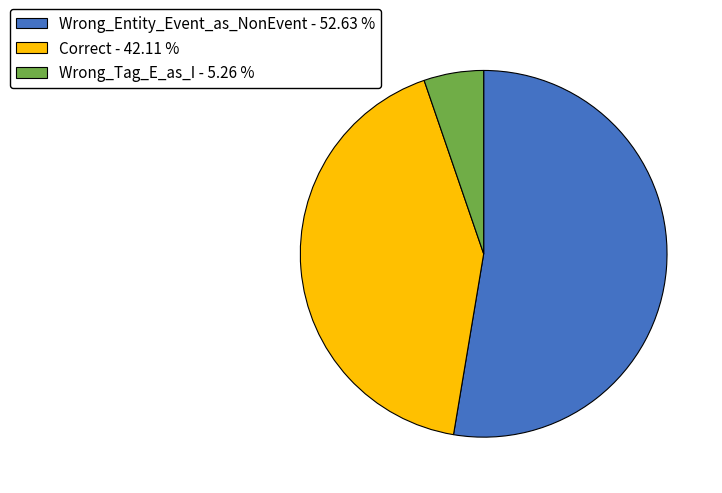

Approximately how many times larger is the value at Wrong_Entity_Event_as_NonEvent - 52.63 % compared to Correct - 42.11 %?

1.2